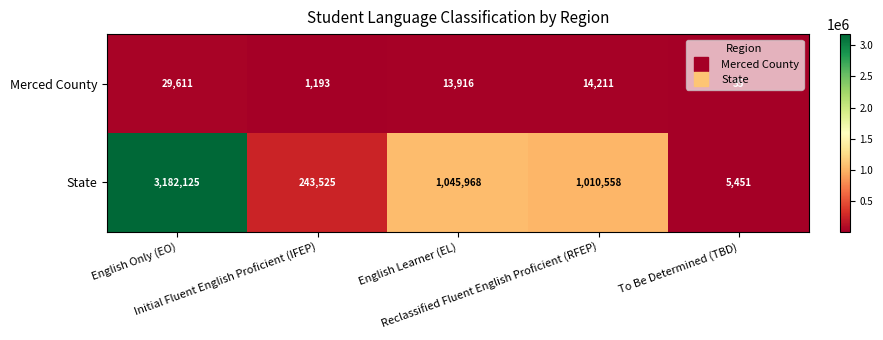

What is the minimum value for State?

5451